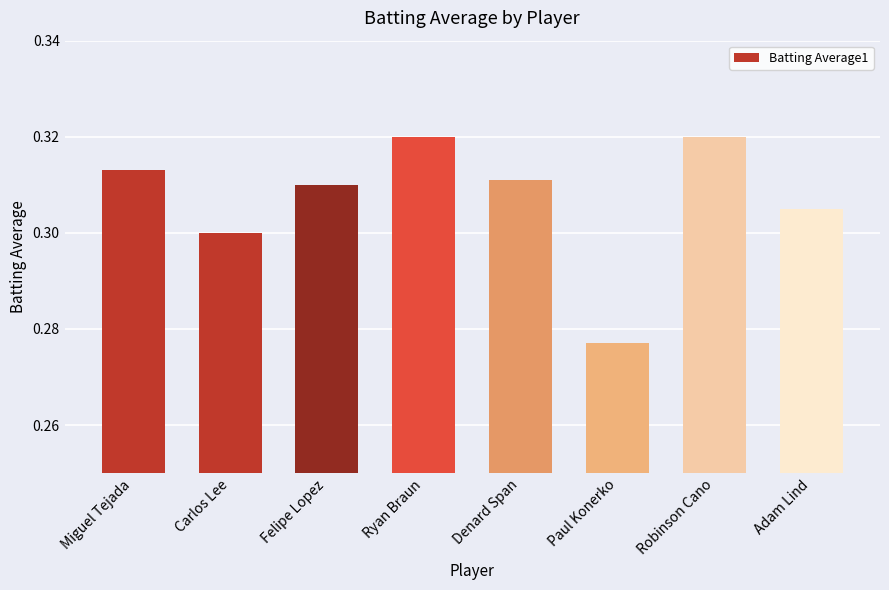

What is the sum of the values at Ryan Braun and Denard Span?

0.6